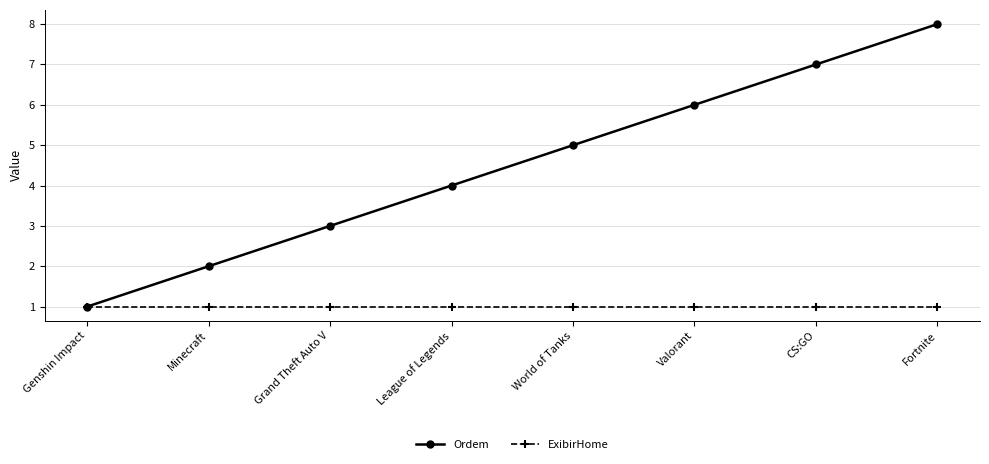

What is the total value across all series at Grand Theft Auto V?

4